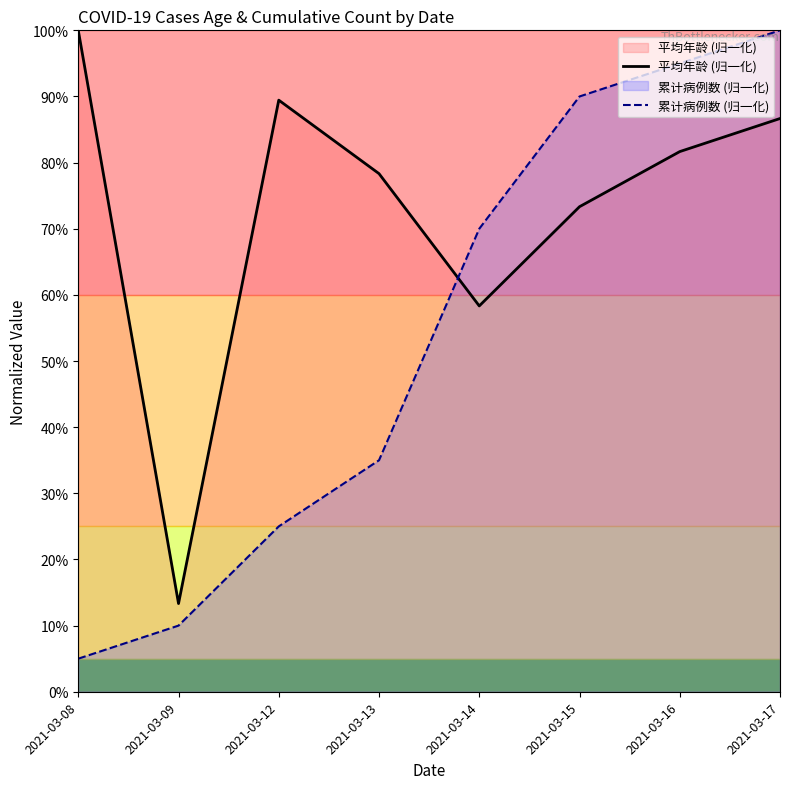

What is the greatest value displayed?

100.0